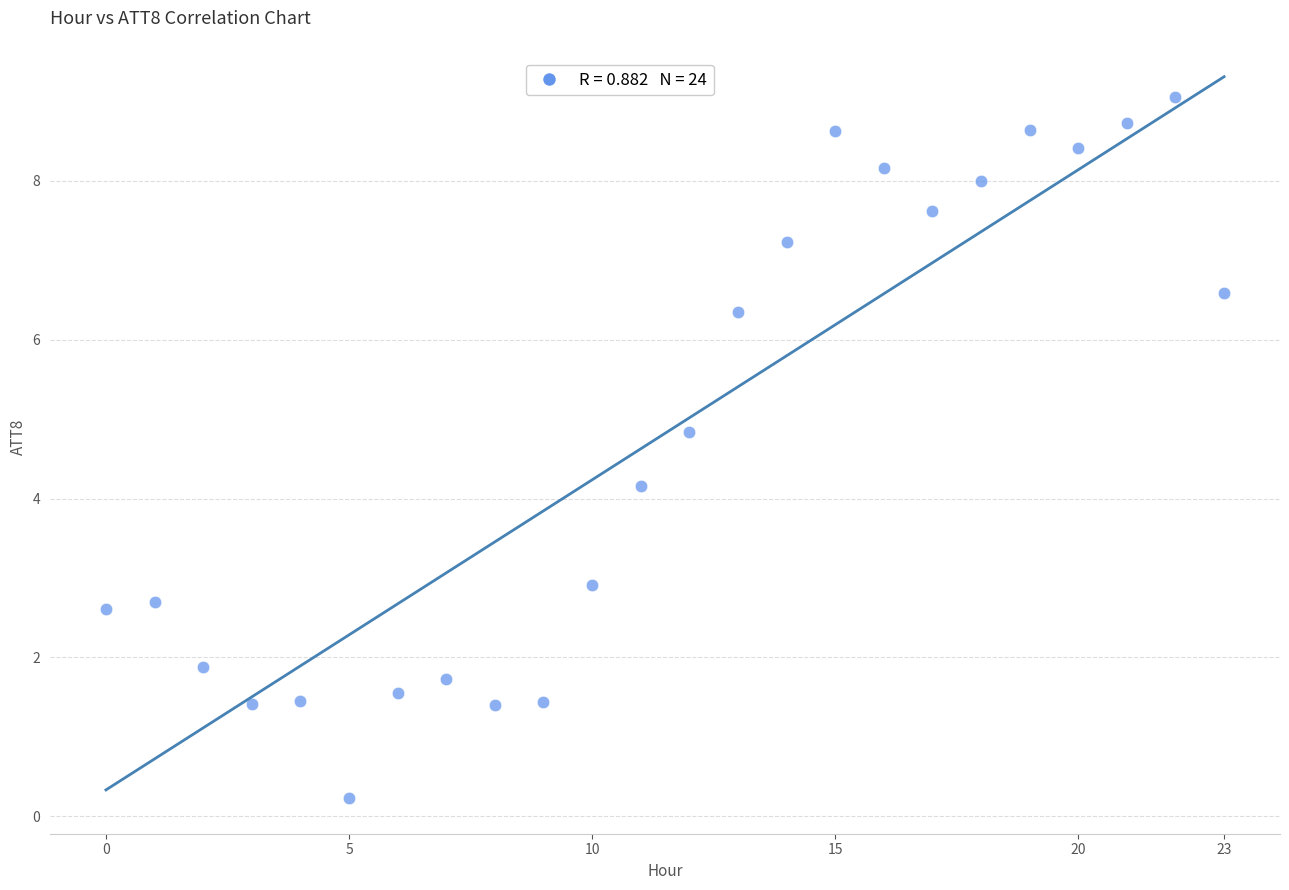

What Y value in the scatter plot is closest to 4?

4.2